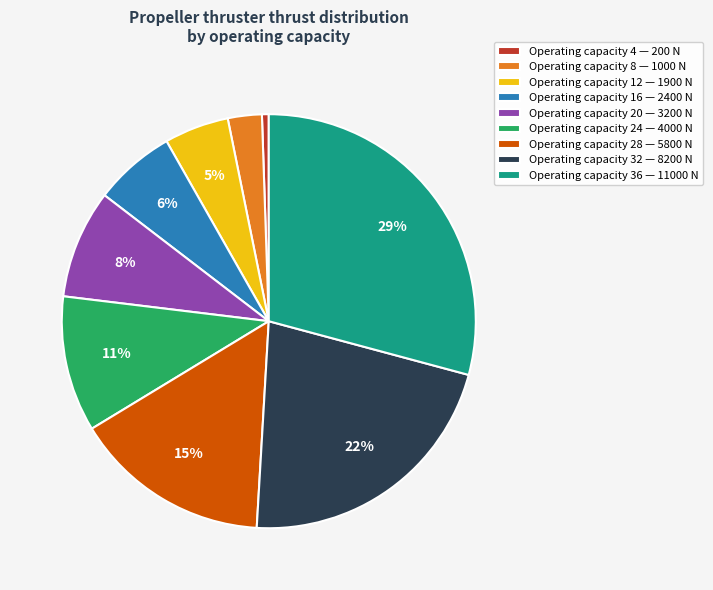

To the nearest percent, what is the difference between the Operating capacity 12 — 1900 N and Operating capacity 24 — 4000 N slice percentages?

6%